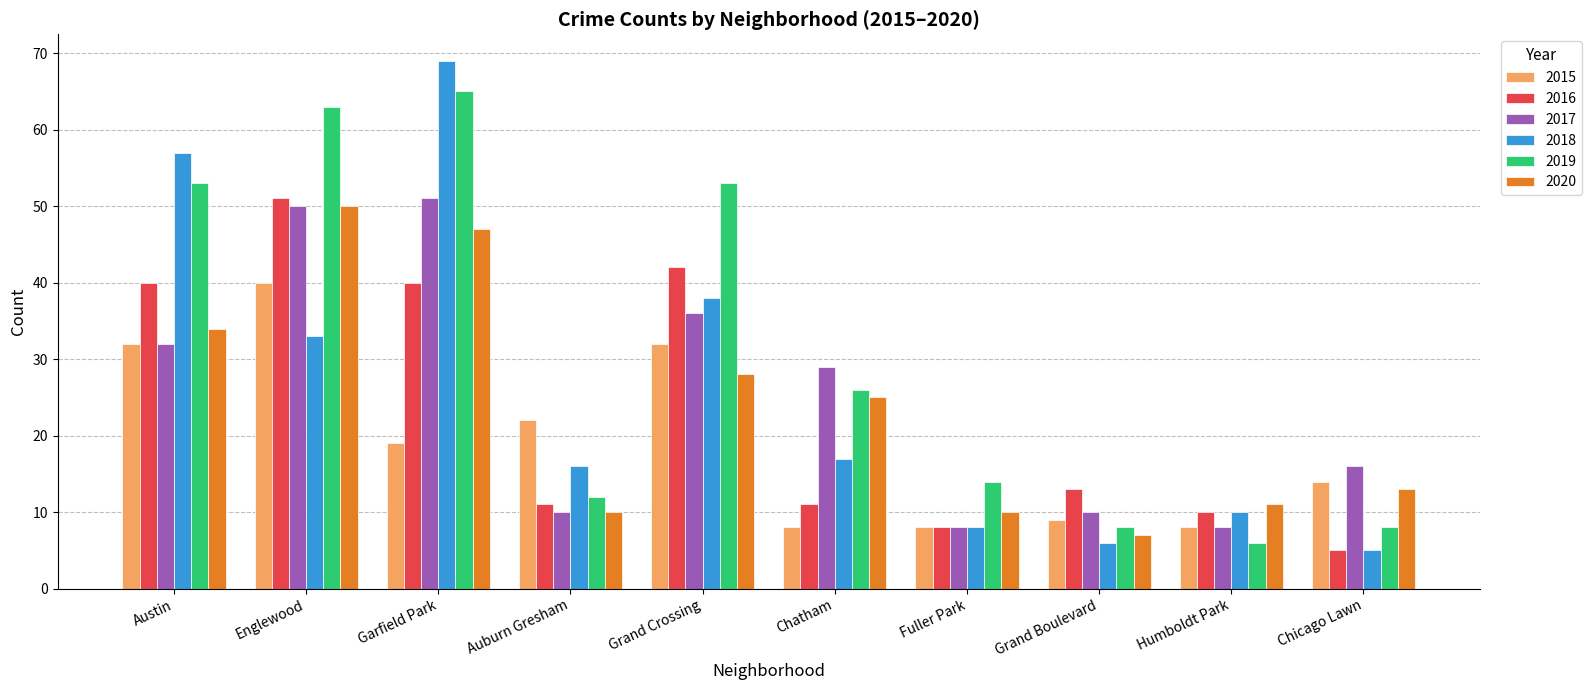

True or false: 2018 has a value of 17 at Chatham.

True